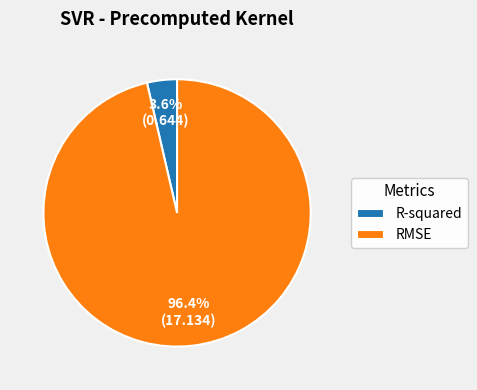

Is RMSE the majority of the pie?

Yes